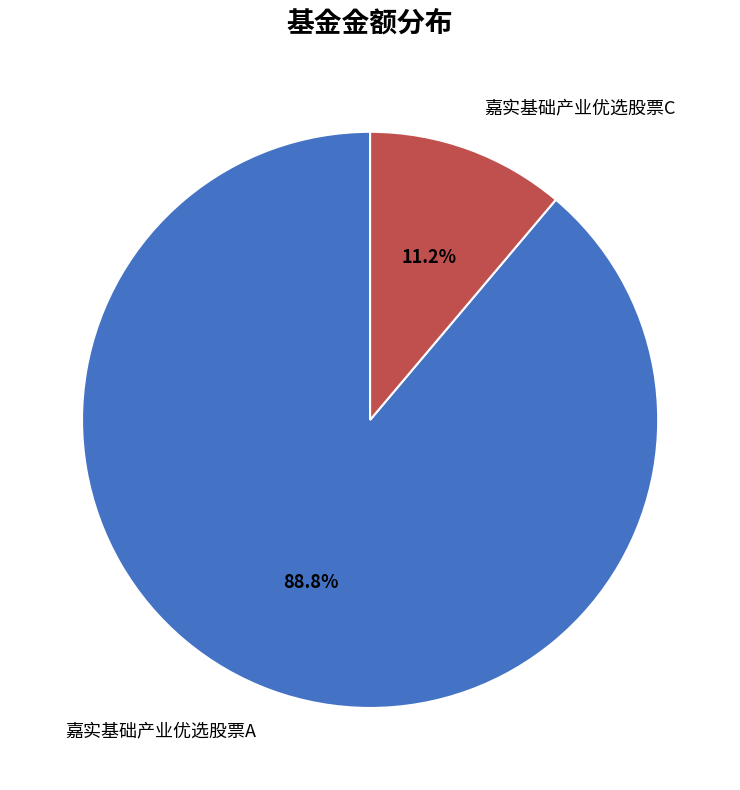

How many segments does this pie chart have?

2